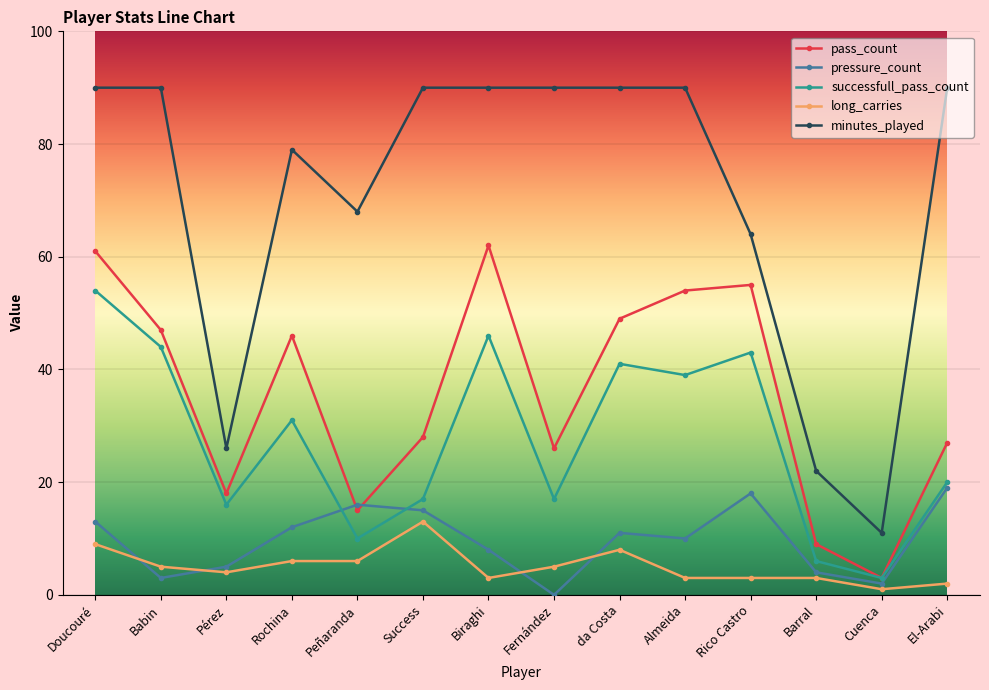

List the series in order of their peak value, highest first.

minutes_played, pass_count, successfull_pass_count, pressure_count, long_carries